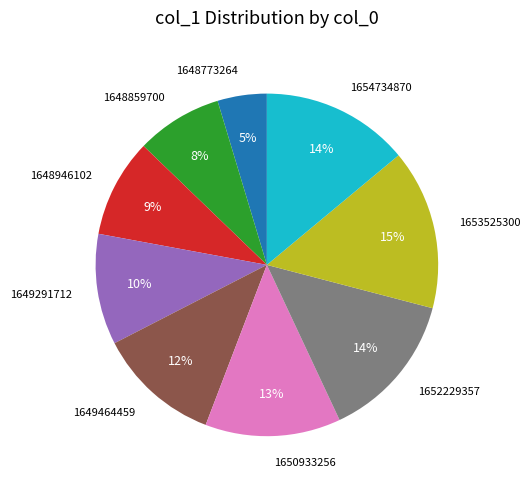

Which has a higher value, 1649464459 or 1654734870?

1654734870